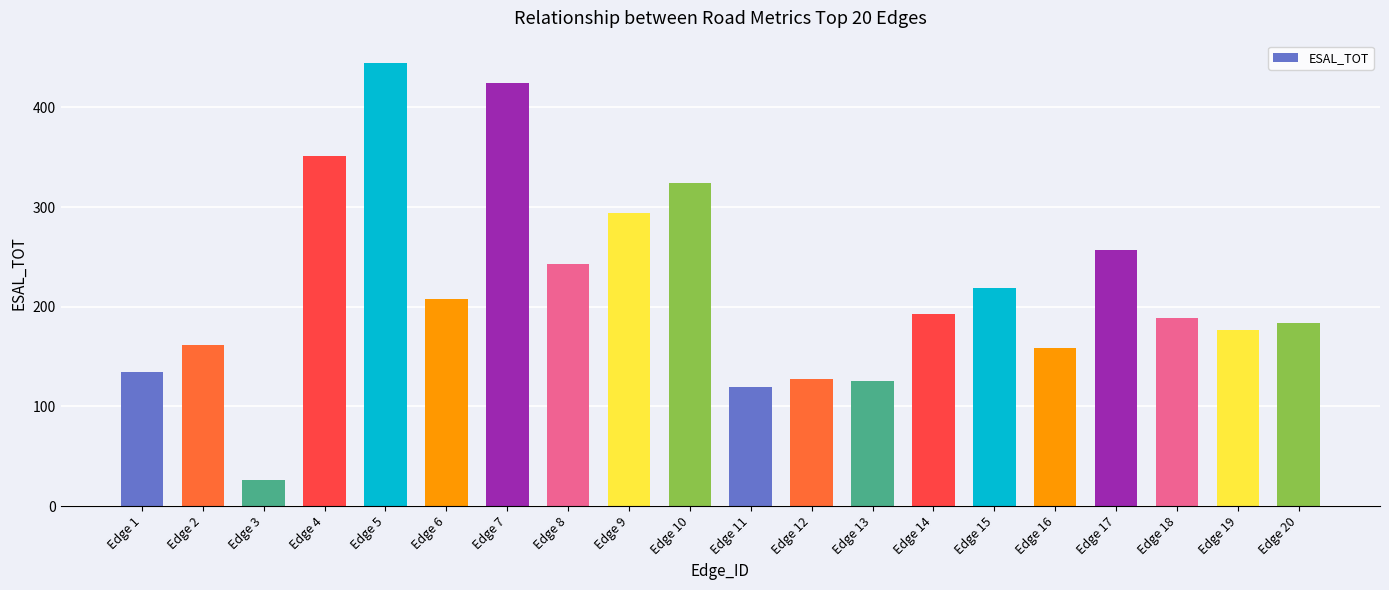

Reading right to left, list all the values displayed in this chart.

Edge 20=184.0	Edge 19=176.5	Edge 18=189.2	Edge 17=256.6	Edge 16=159.0	Edge 15=219.0	Edge 14=192.8	Edge 13=125.5	Edge 12=127.6	Edge 11=119.5	Edge 10=324.2	Edge 9=294.3	Edge 8=242.4	Edge 7=423.9	Edge 6=207.8	Edge 5=444.6	Edge 4=351.5	Edge 3=26.6	Edge 2=161.5	Edge 1=134.7